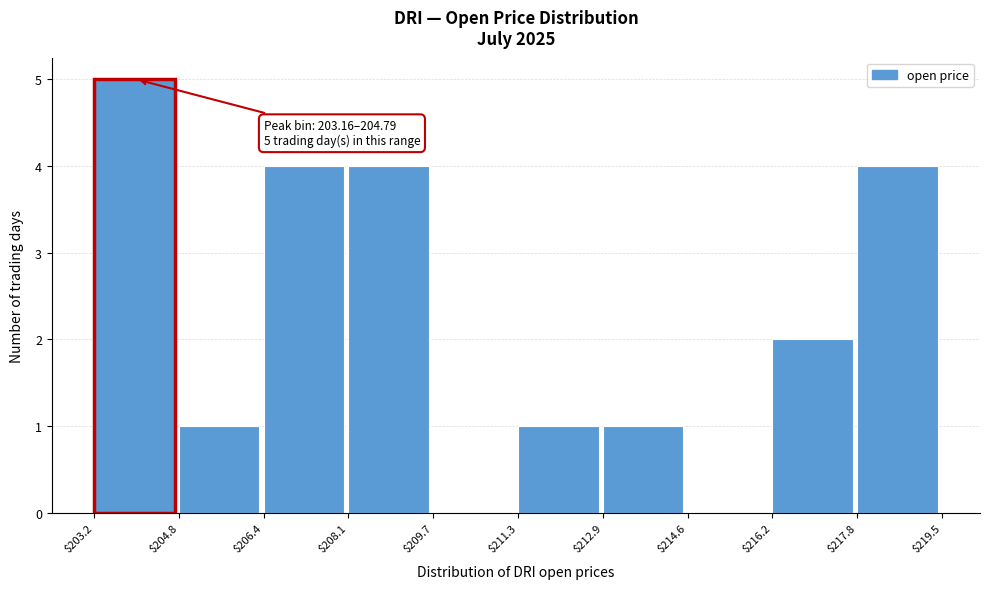

Which range on the x-axis has the tallest bar?

$203.2 to $204.8